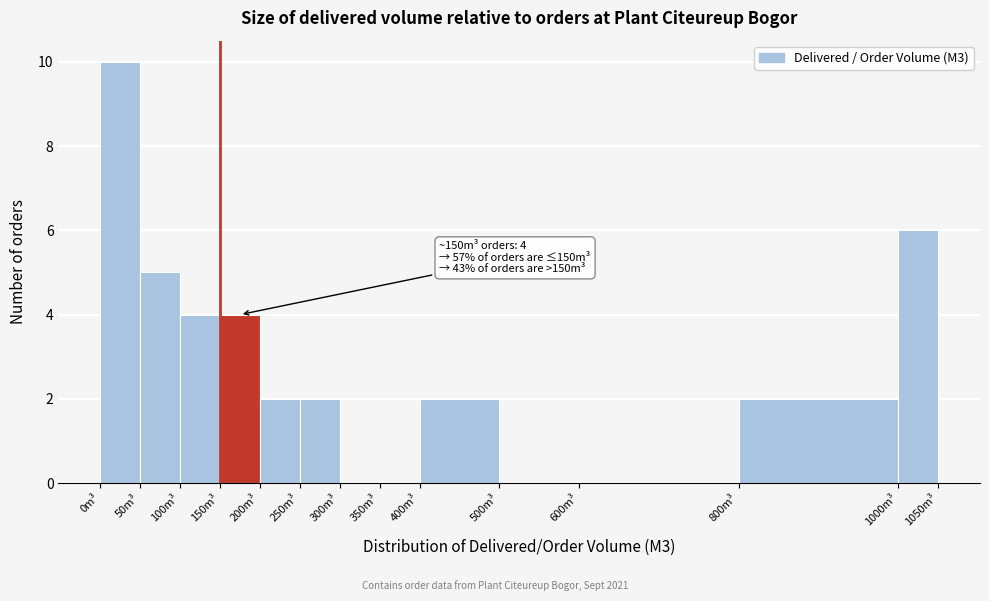

Over which range of the x-axis is the bar tallest?

0 to 50